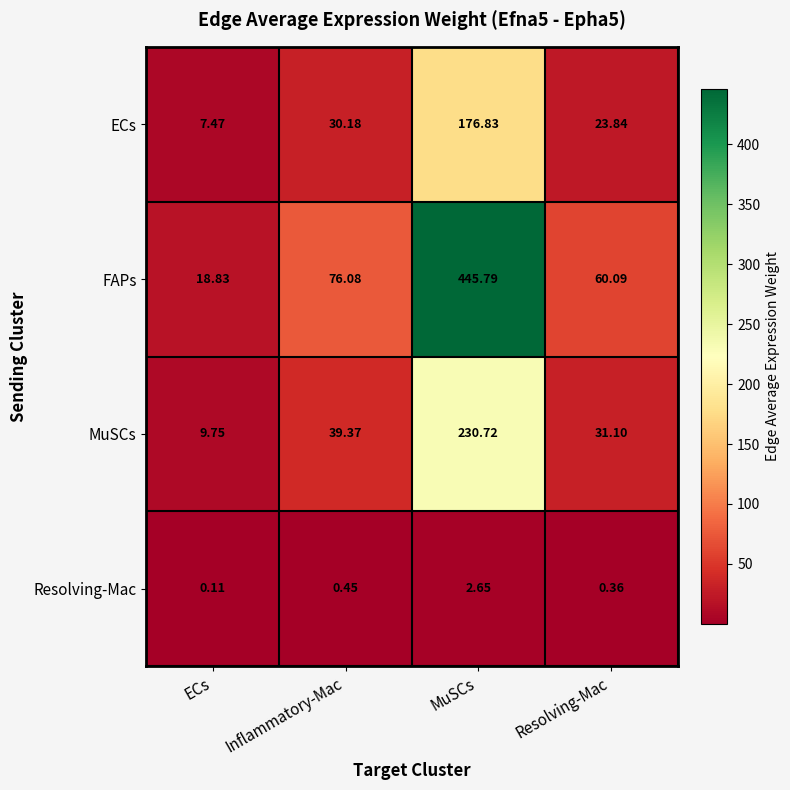

How many data points does each series have?

4